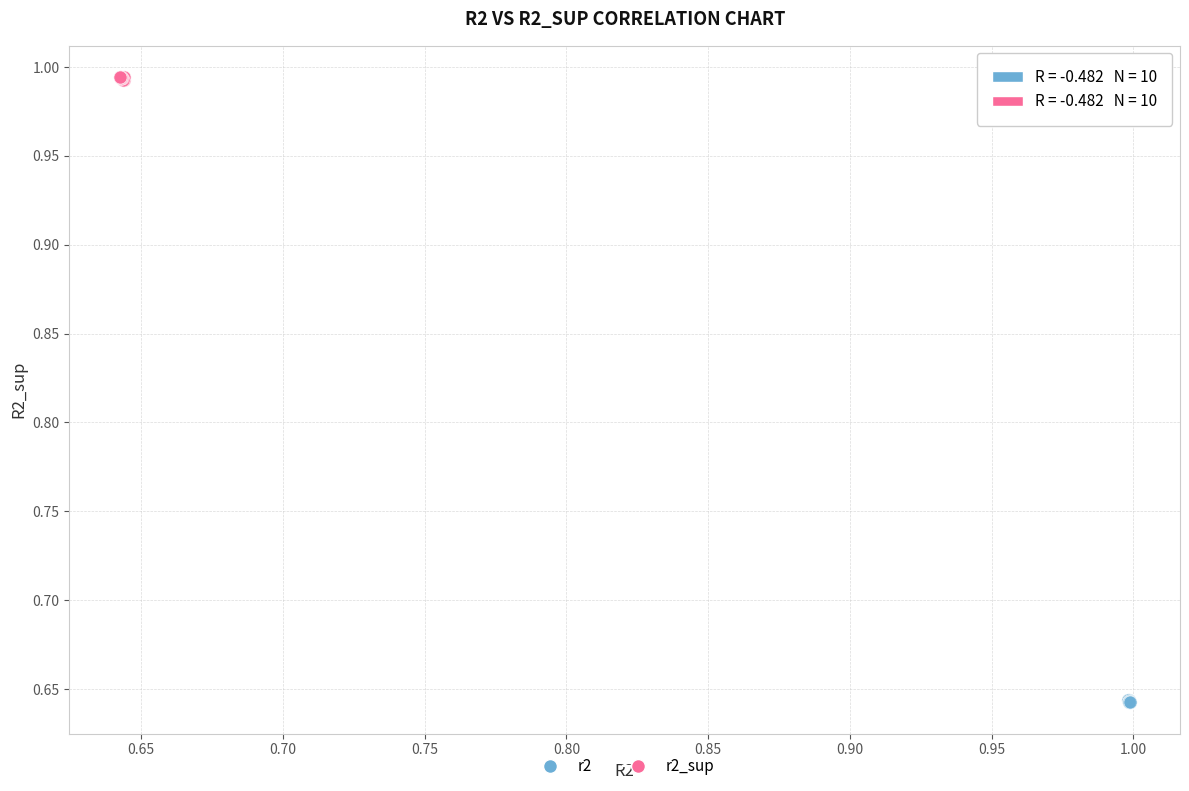

Which series contains the lowest Y value?

r2